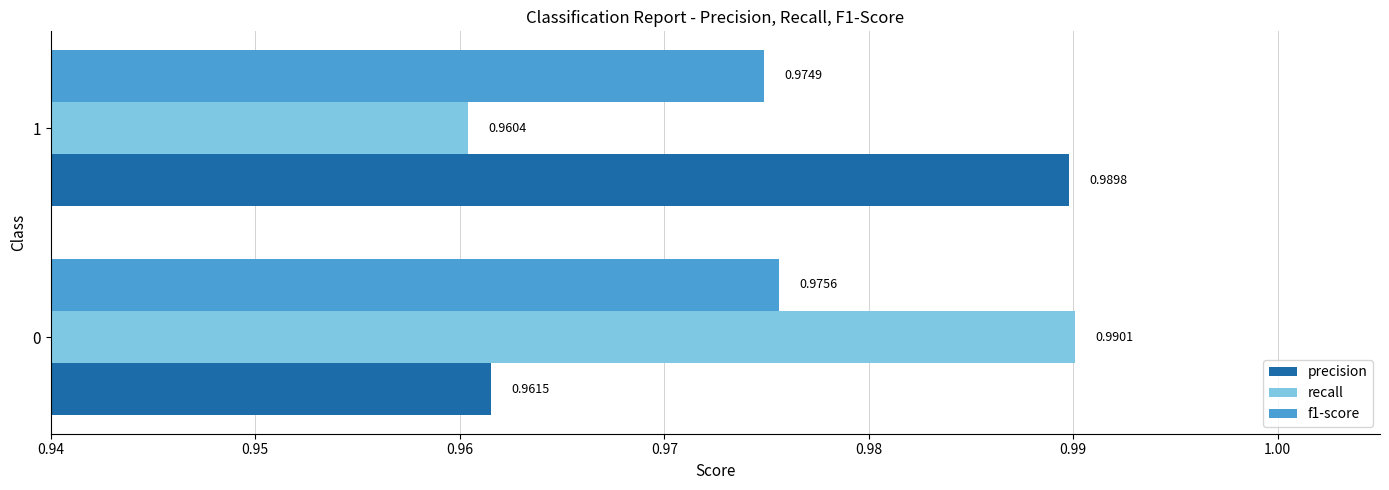

Rank the series by their maximum value, from lowest to highest.

f1-score, precision, recall